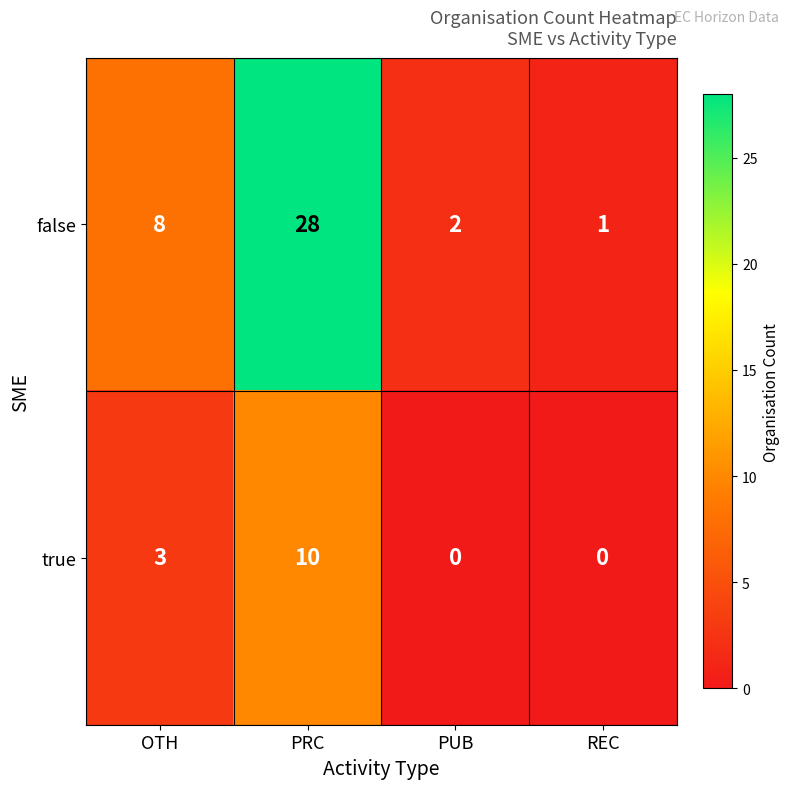

What is the spread (max minus min) of values at PRC?

18